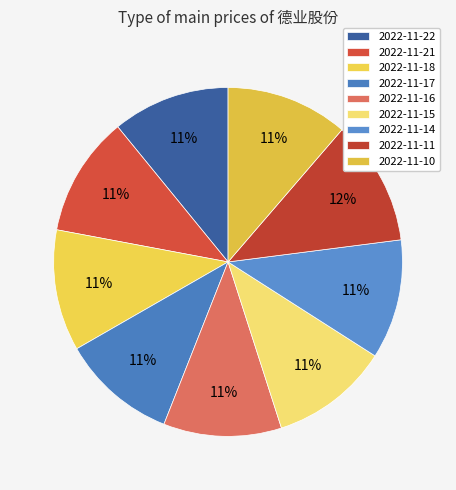

Which category has the smallest portion of the pie?

2022-11-17